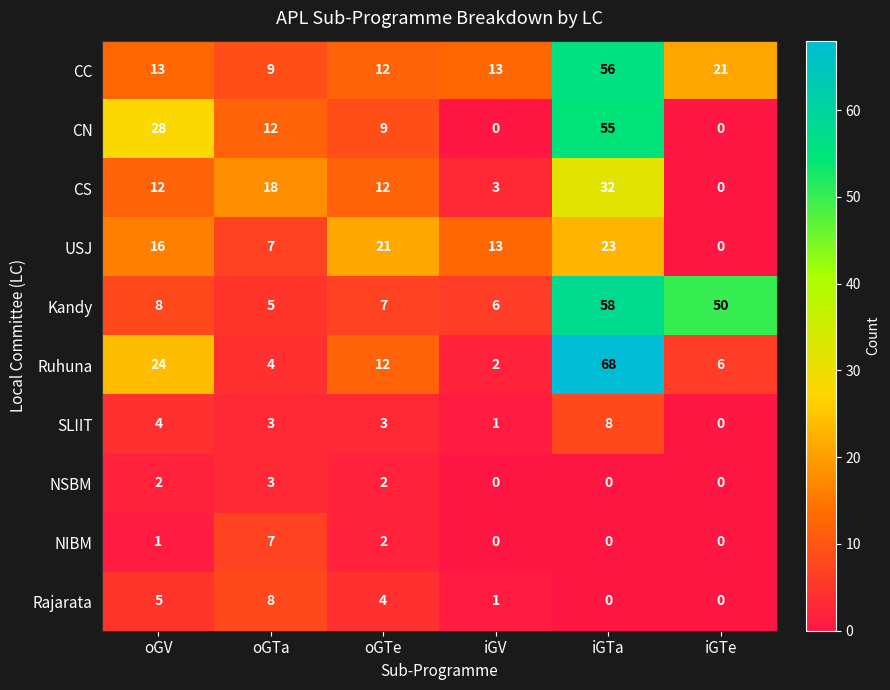

What is the average value of the CS series?

13